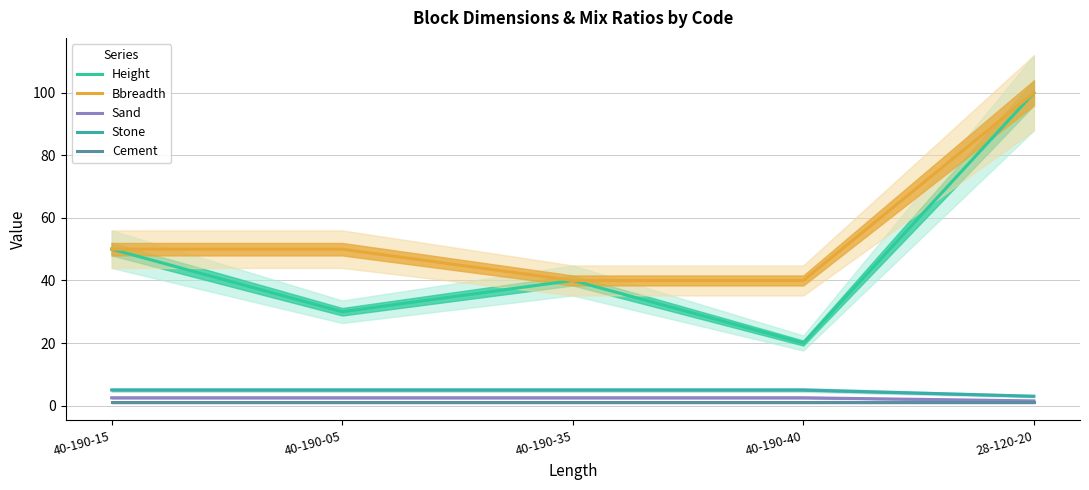

Rank the series by their maximum value, from highest to lowest.

Height, Bbreadth, Stone, Sand, Cement